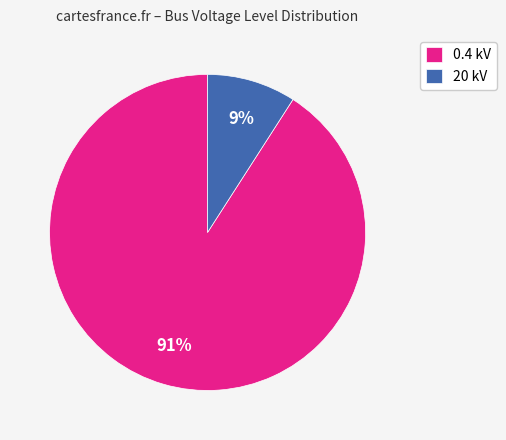

The 20 kV slice represents 9% of the pie. True or false?

True